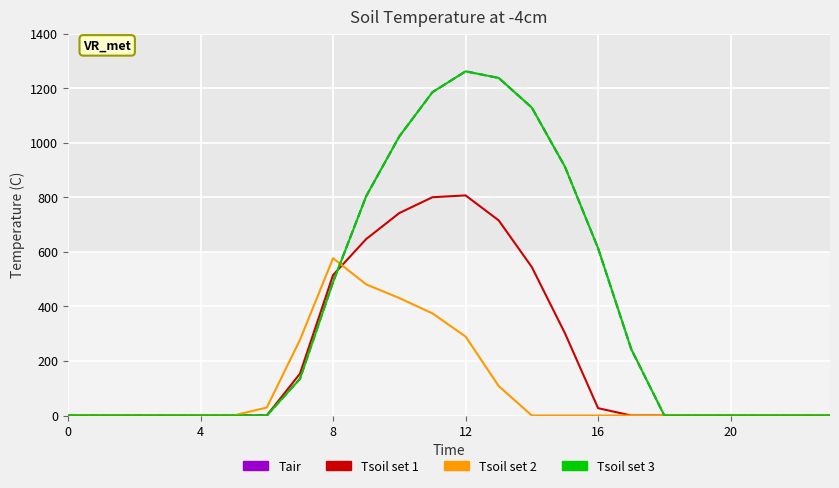

Does the chart display data point markers on the line(s)?

No